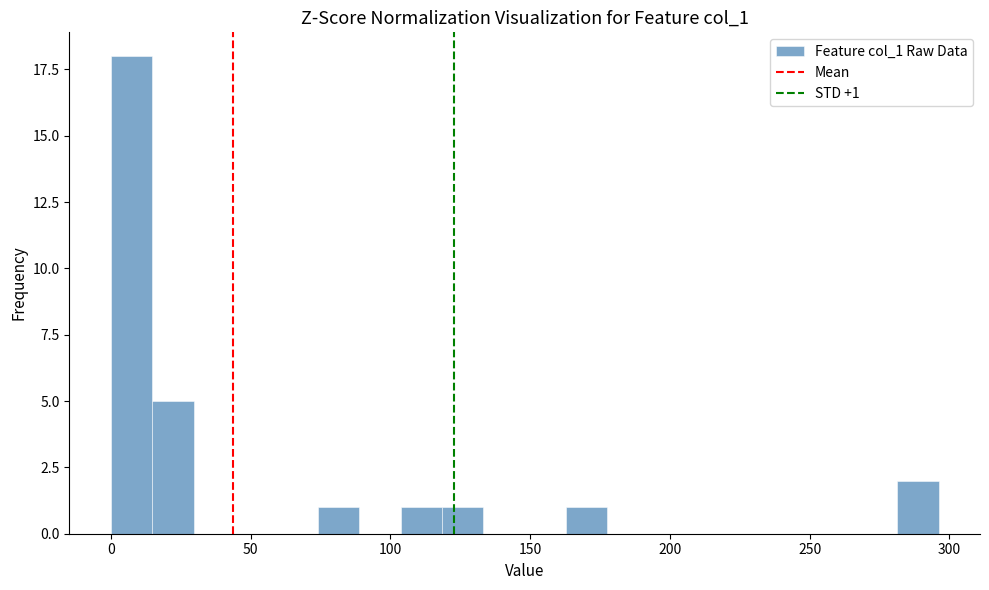

Around what value on the x-axis is the tallest bar? Give the approximate position of its centre, as read against the axis.

5